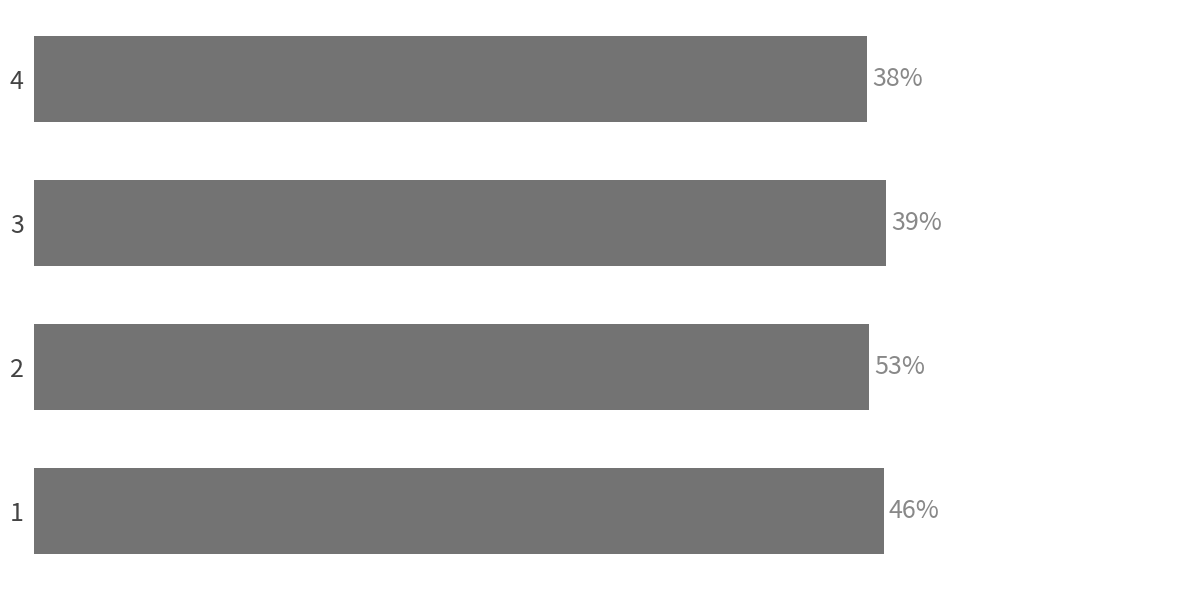

Are the bars horizontal?

Yes